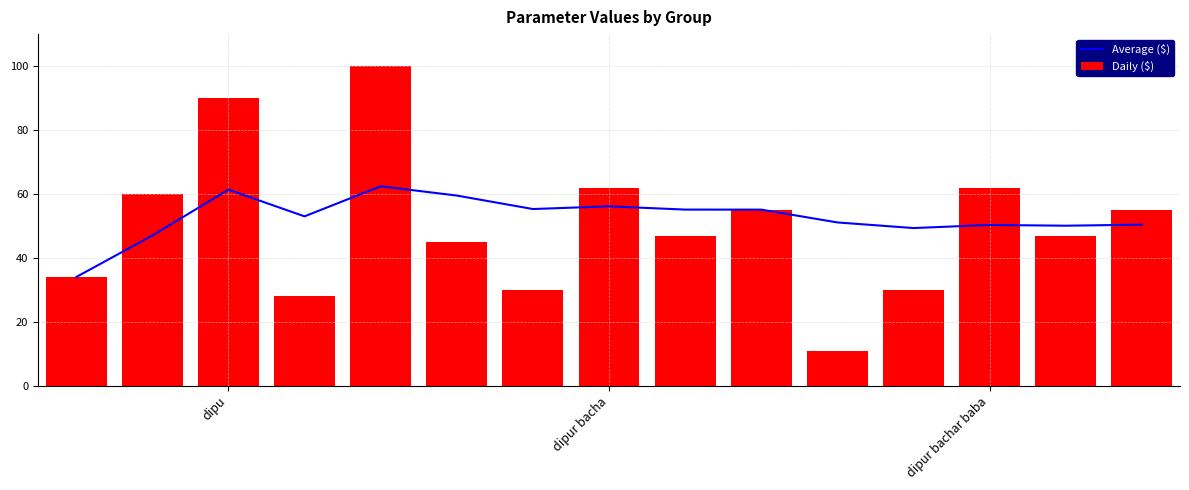

Read the Average ($) value at dipur bacha.

56.1